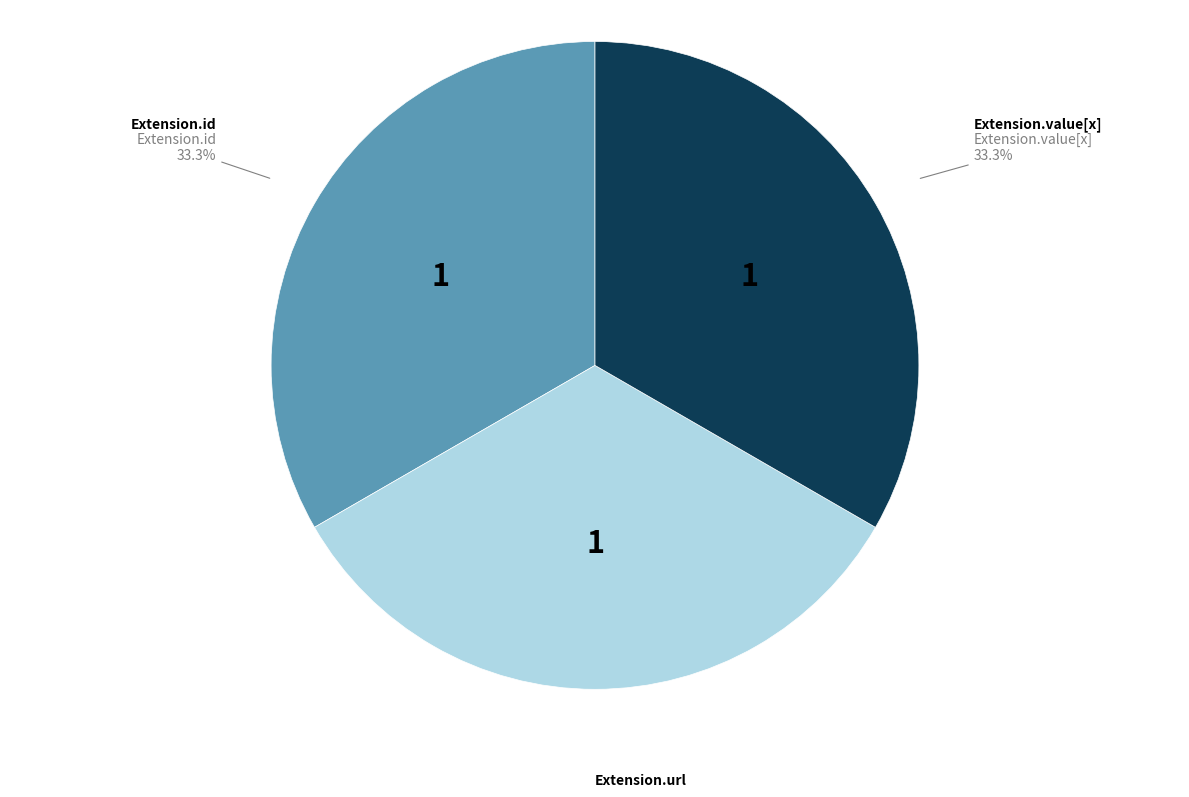

What is the total percentage of Extension.id and Extension.value[x]?

66.7%